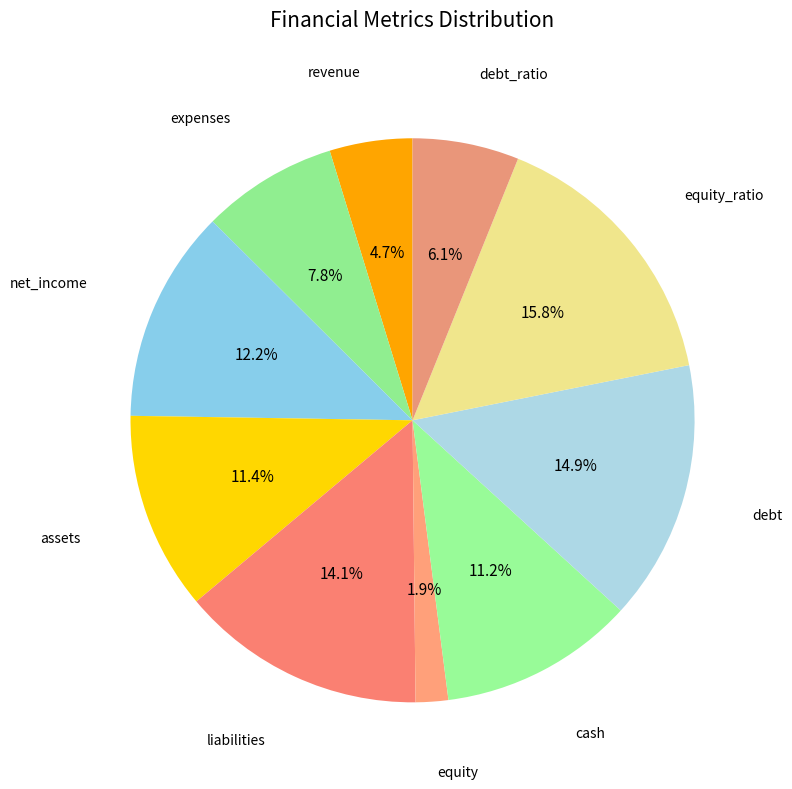

How many segments does this pie chart have?

10